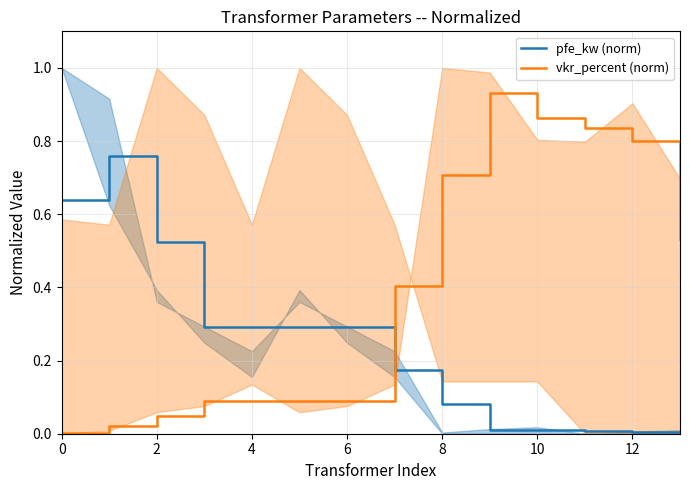

The value of pfe_kw (norm) at 10 is 0.0. True or false?

True